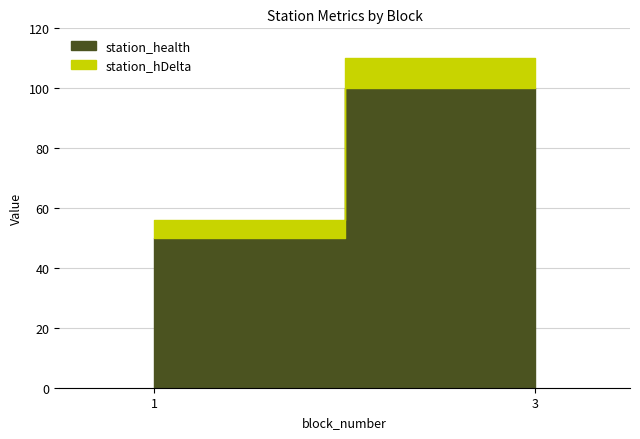

Where is station_hDelta nearest to the value 8?

1